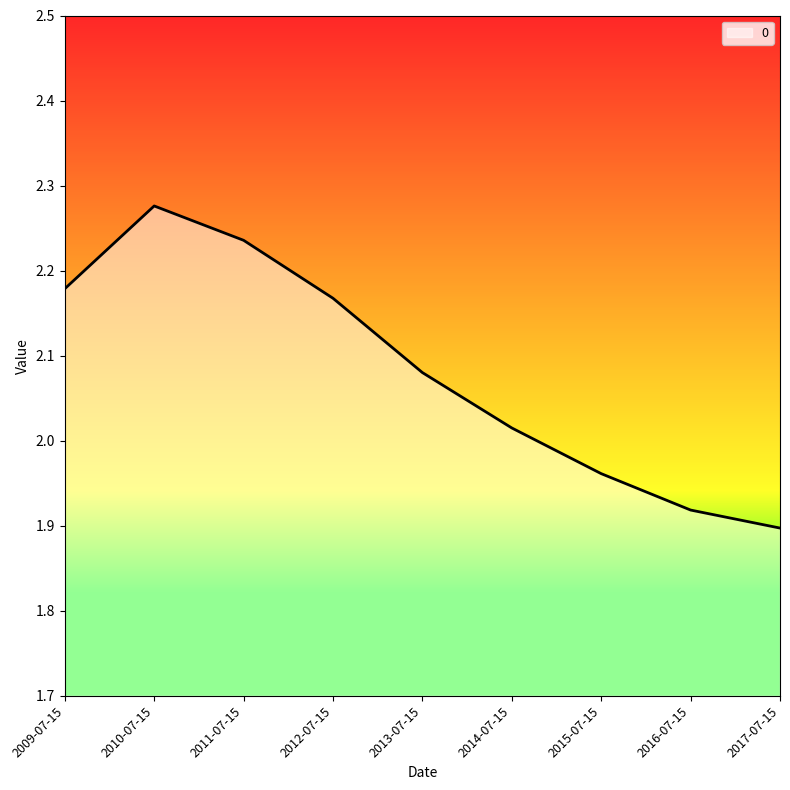

Approximately how many times larger is the value at 2012-07-15 compared to 2013-07-15?

1.0